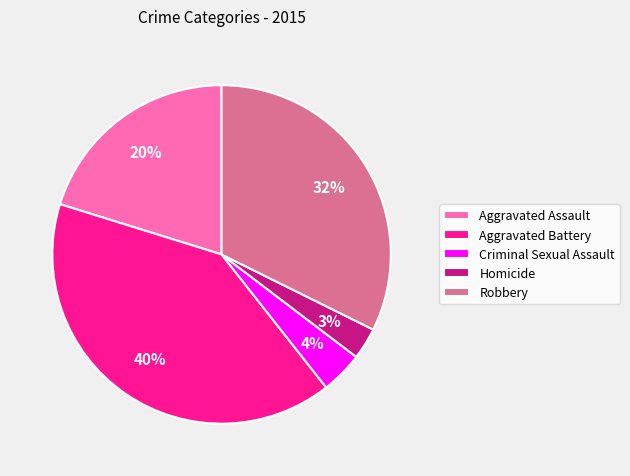

To the nearest percent, what is the difference between the Criminal Sexual Assault and Robbery slice percentages?

28%